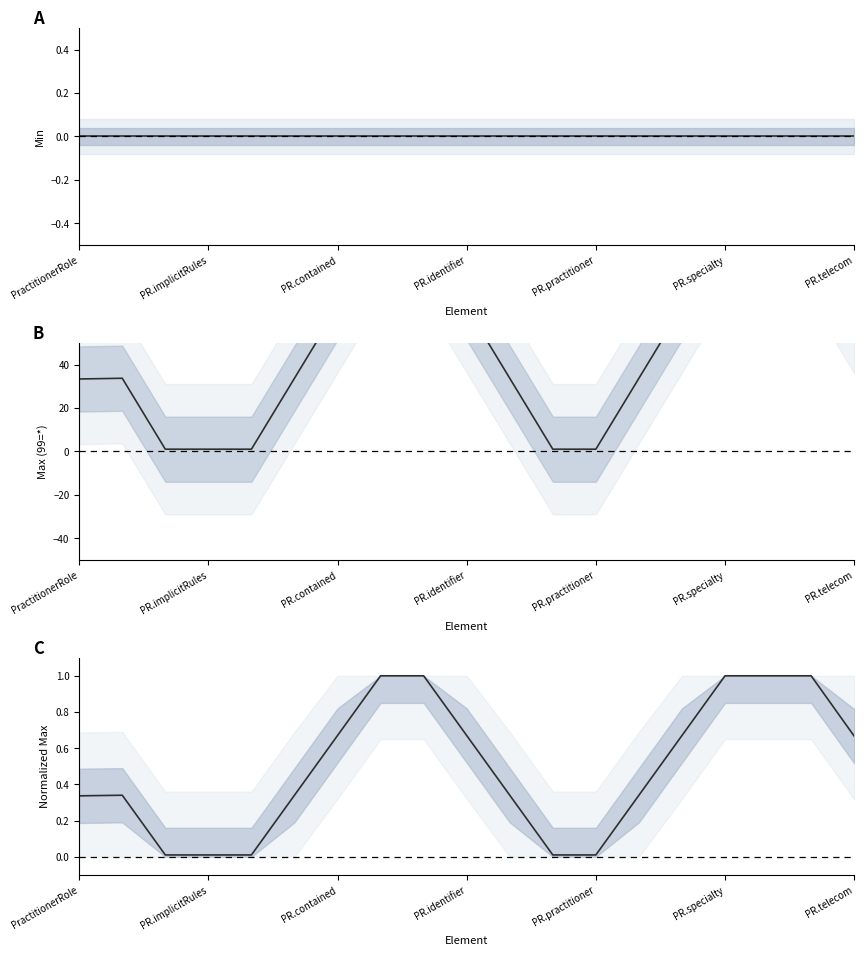

How many lines are shown in the chart?

3